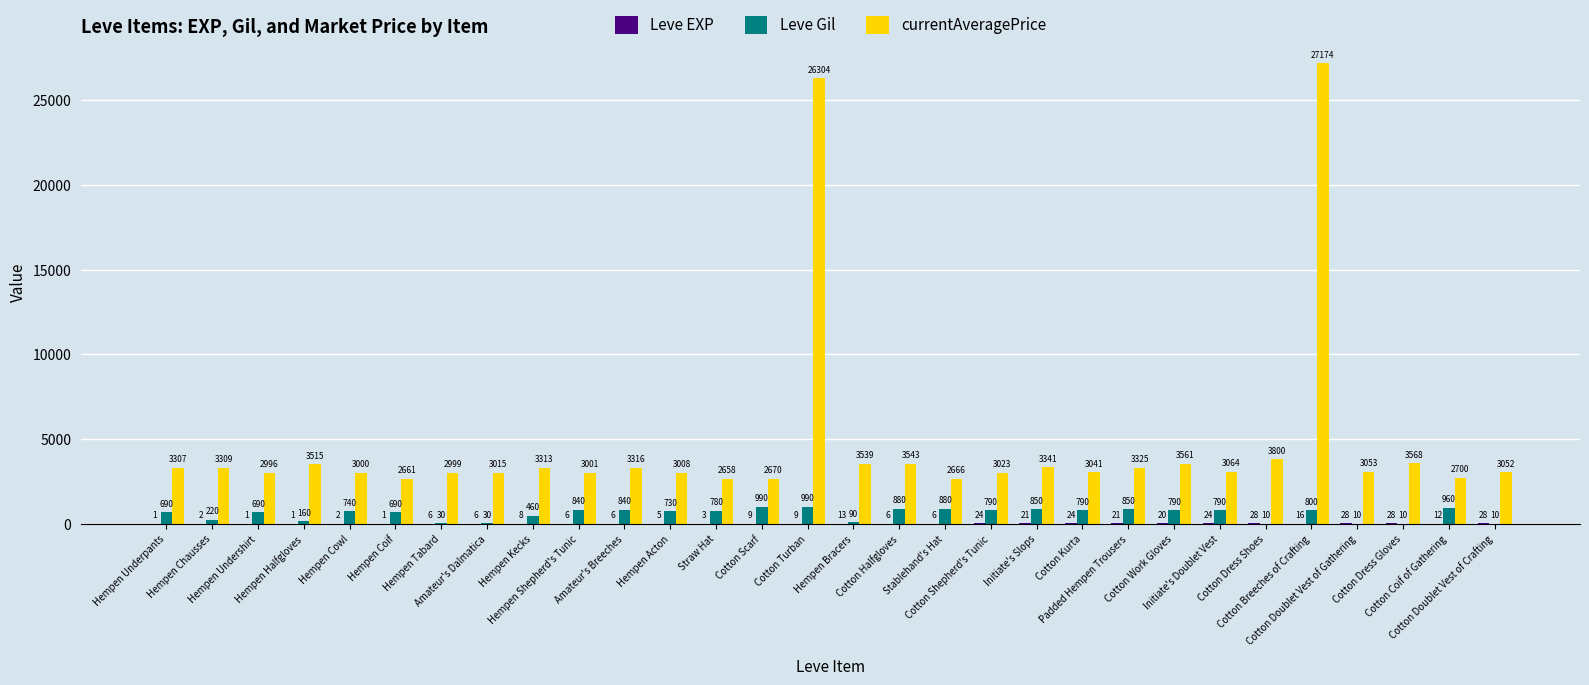

Which series has the largest total across all categories?

currentAveragePrice